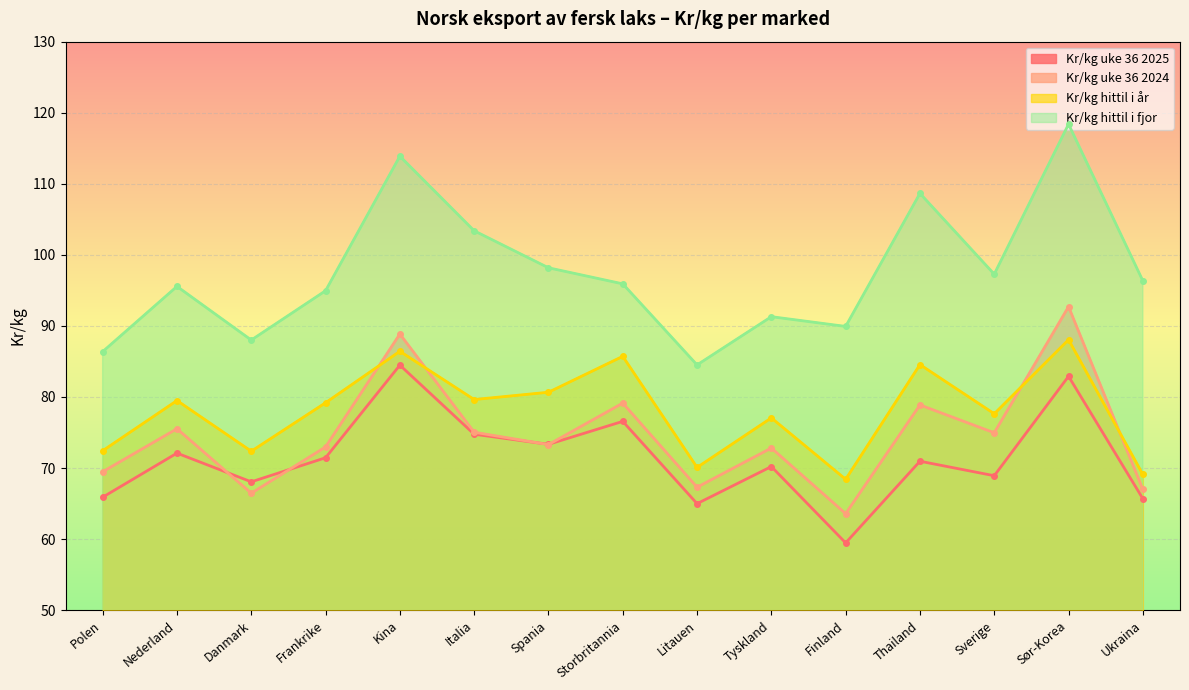

True or false: Kr/kg uke 36 2024 and Kr/kg hittil i fjor cross at least once.

False